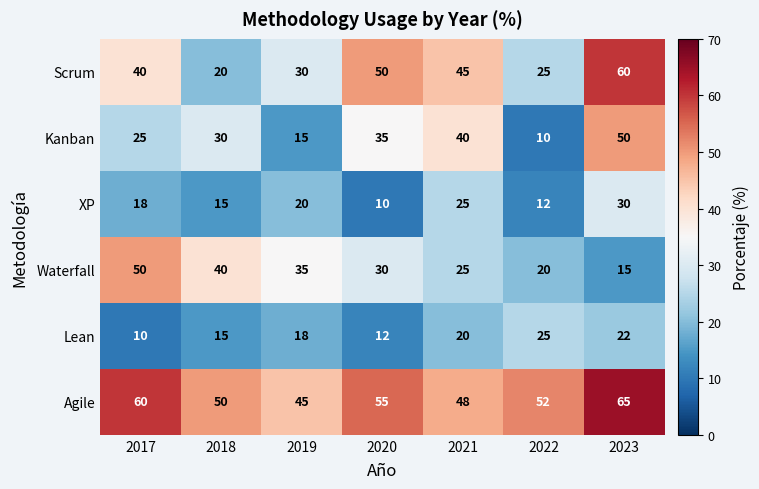

What is the total value across all series at 2019?

163